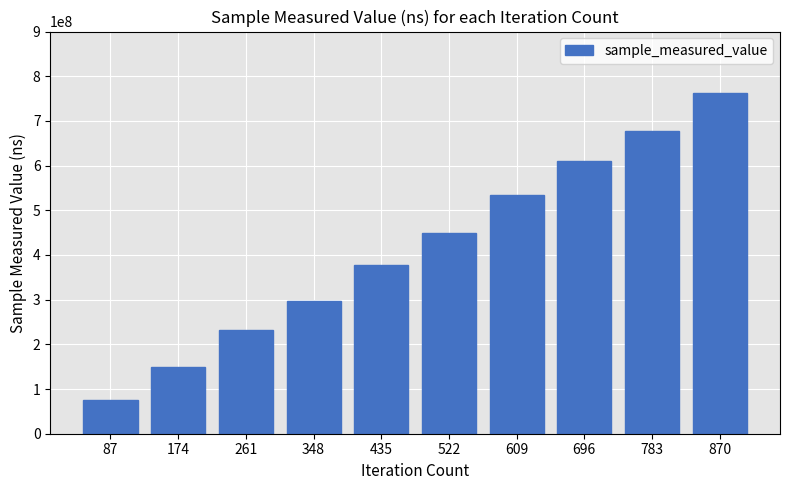

What is the minimum value shown in the chart?

75922156